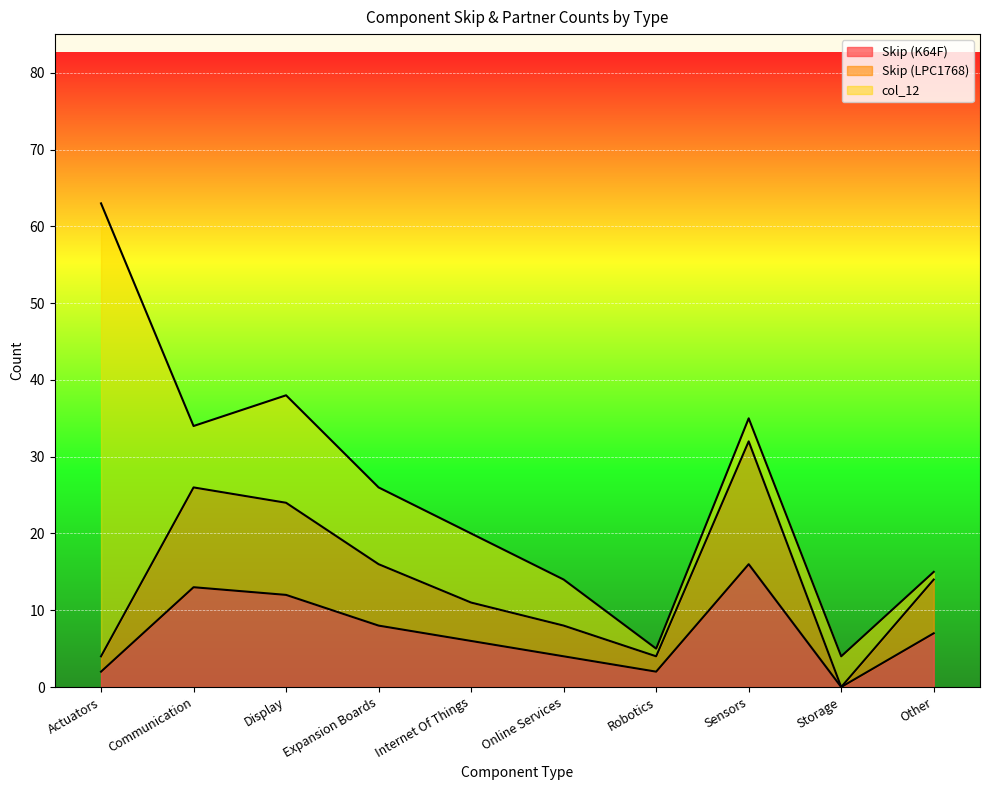

What is the difference between the Skip (K64F) values at Expansion Boards and Sensors?

8